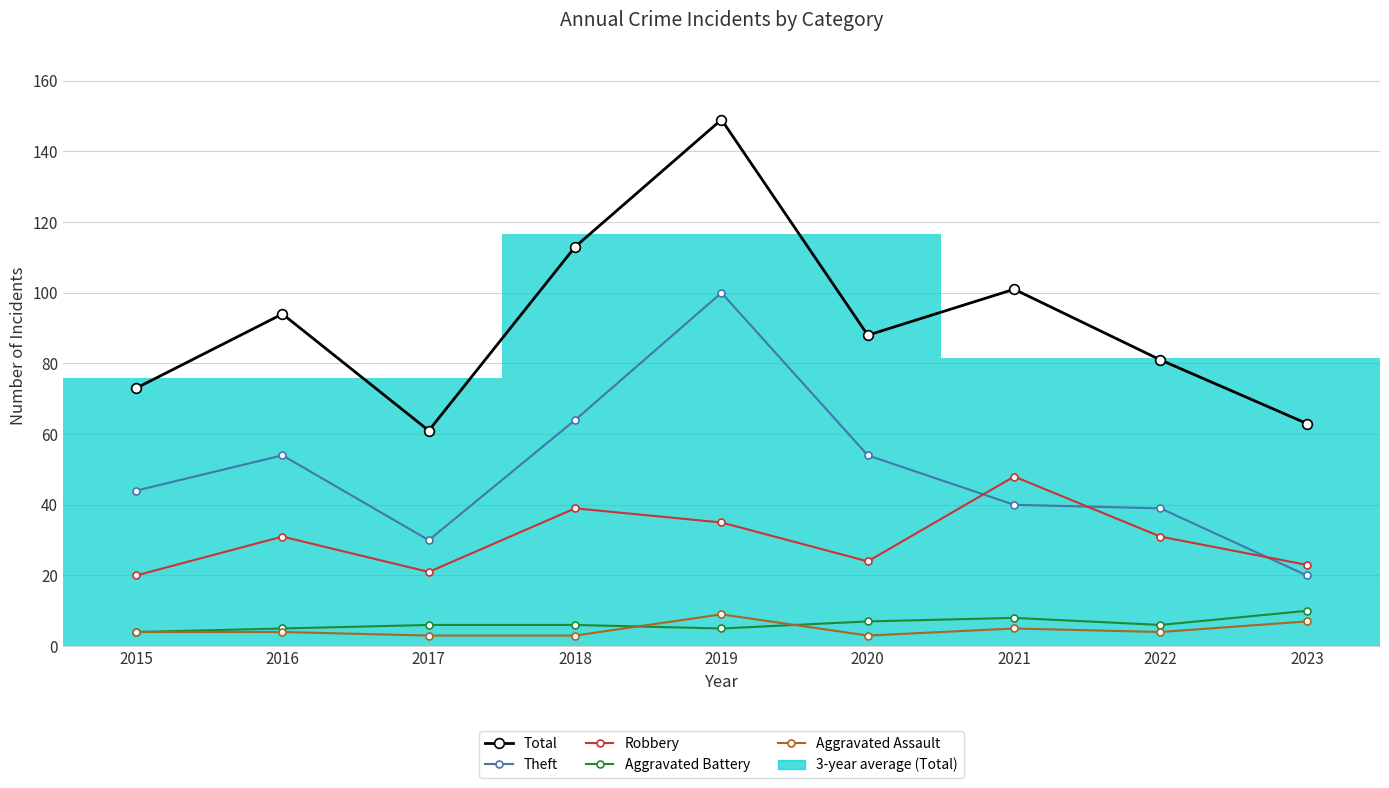

List the labels in order of Theft value, smallest first.

2023, 2017, 2022, 2021, 2015, 2016, 2020, 2018, 2019